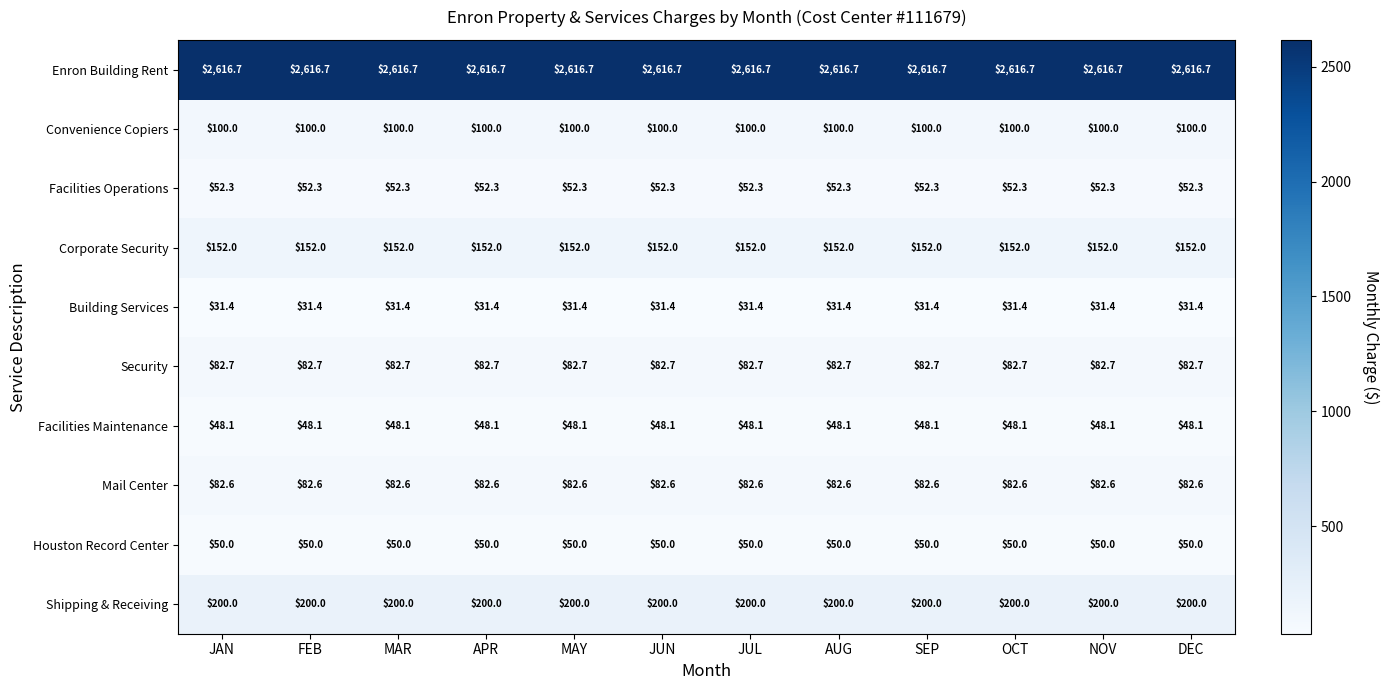

Rank the series at FEB from lowest to highest value.

Building Services, Facilities Maintenance, Houston Record Center, Facilities Operations, Mail Center, Security, Convenience Copiers, Corporate Security, Shipping & Receiving, Enron Building Rent